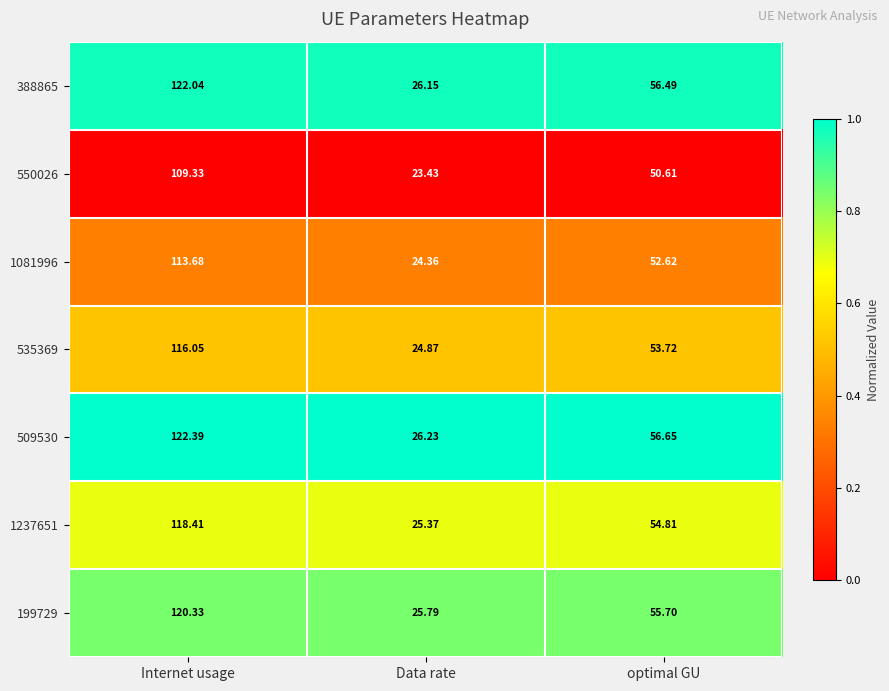

Is the value of 535369 at Internet usage greater than the value of 509530 at Data rate?

Yes